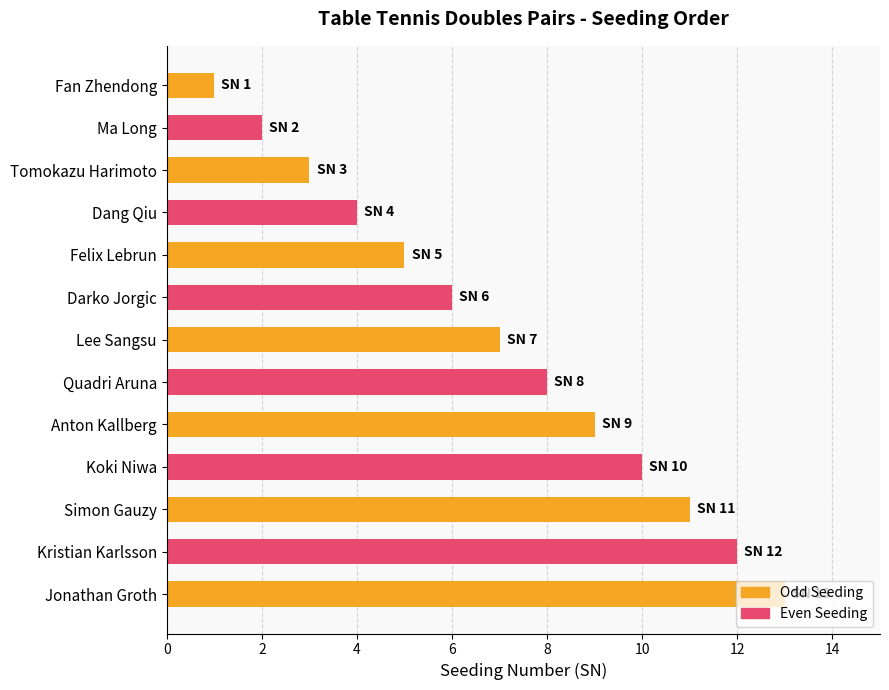

Which has a higher value, Simon Gauzy or Quadri Aruna?

Simon Gauzy